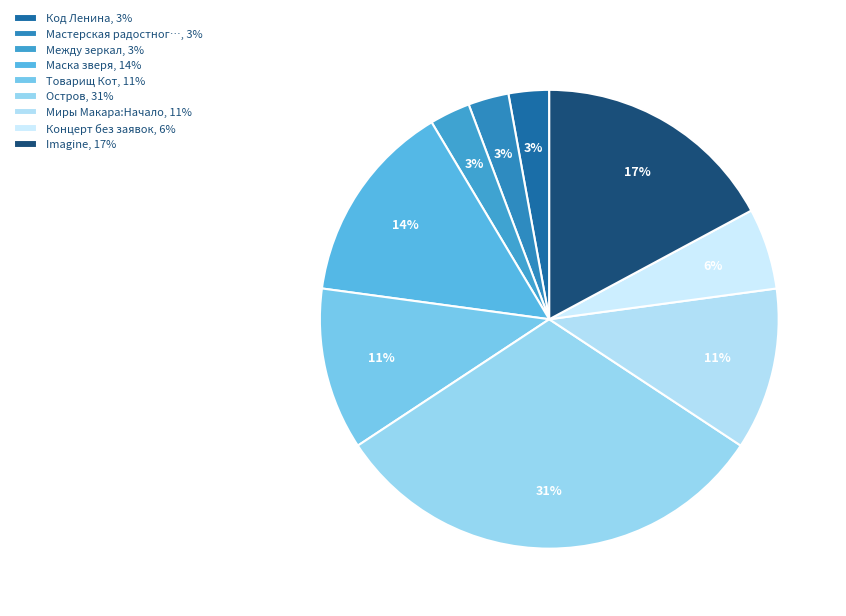

How many slices are in this pie chart?

9